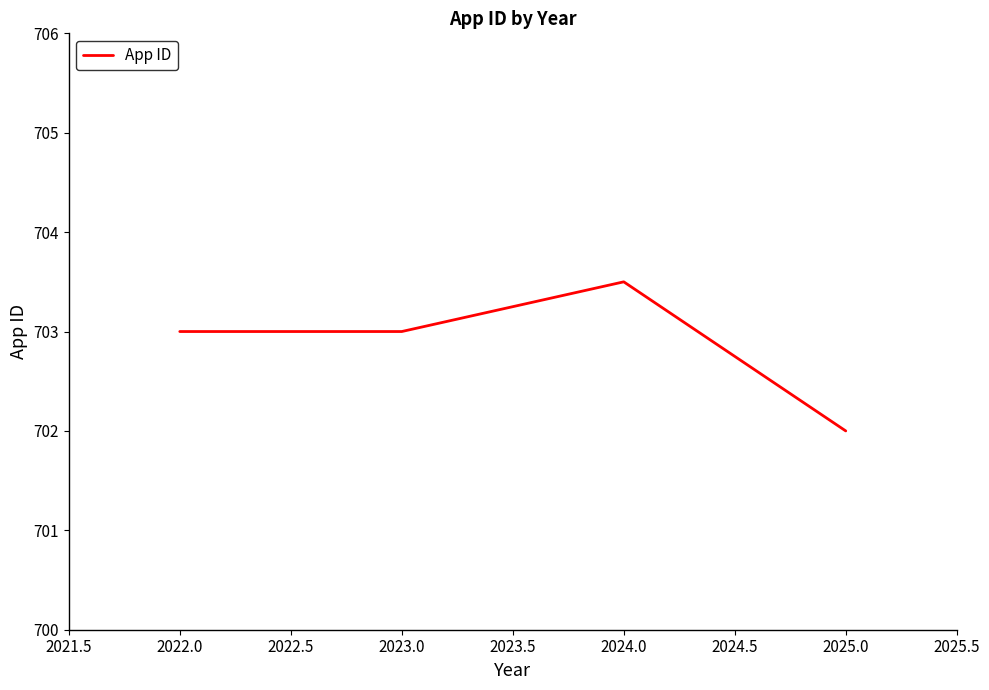

Read the value at 2025.0.

702.0